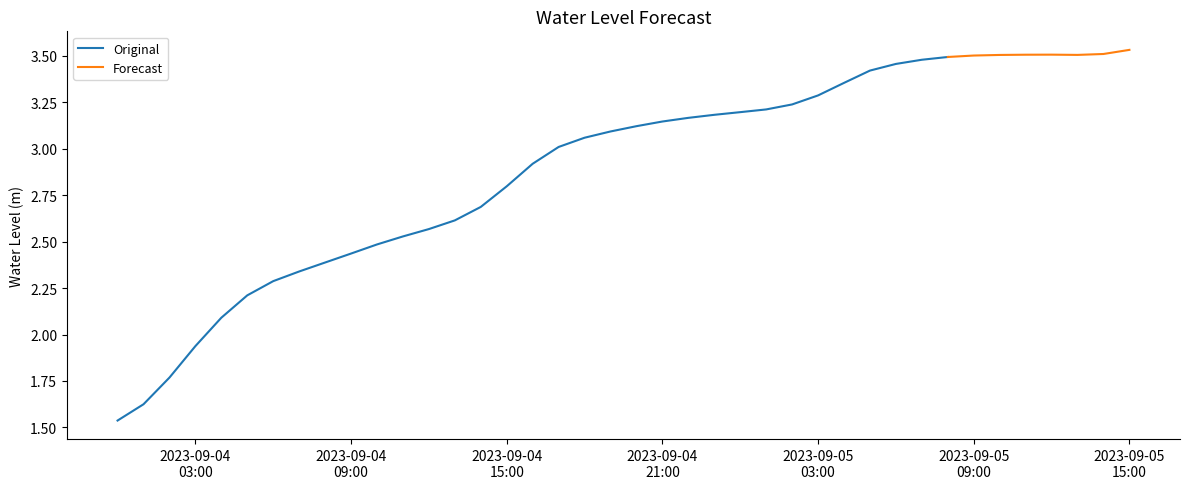

What is the approximate value at 2023-09-04 04:00:00?

2.1